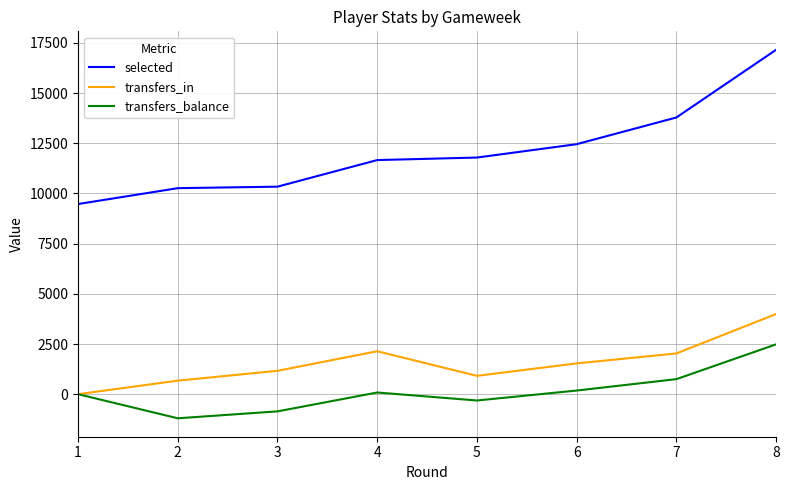

What is the highest value of the selected series?

17162